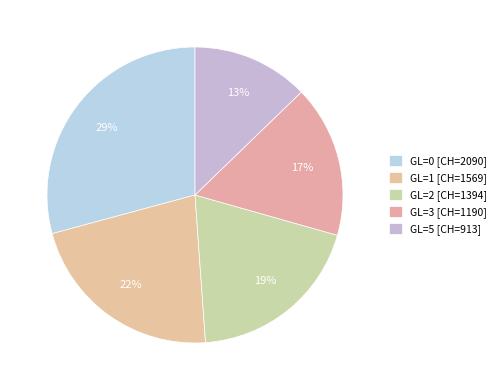

How many slices are in this pie chart?

5